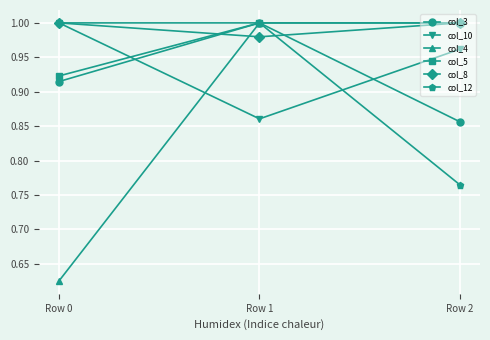

Where is col_12 nearest to the value 0?

Row 2